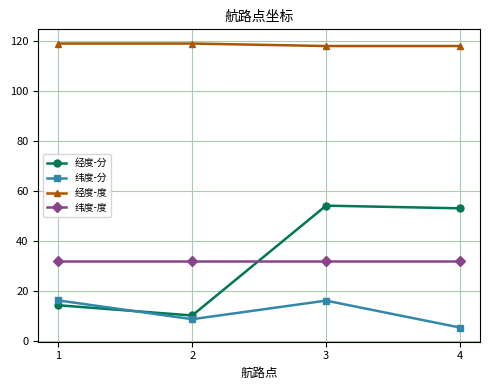

How many data points in 经度-分 are above 53?

2